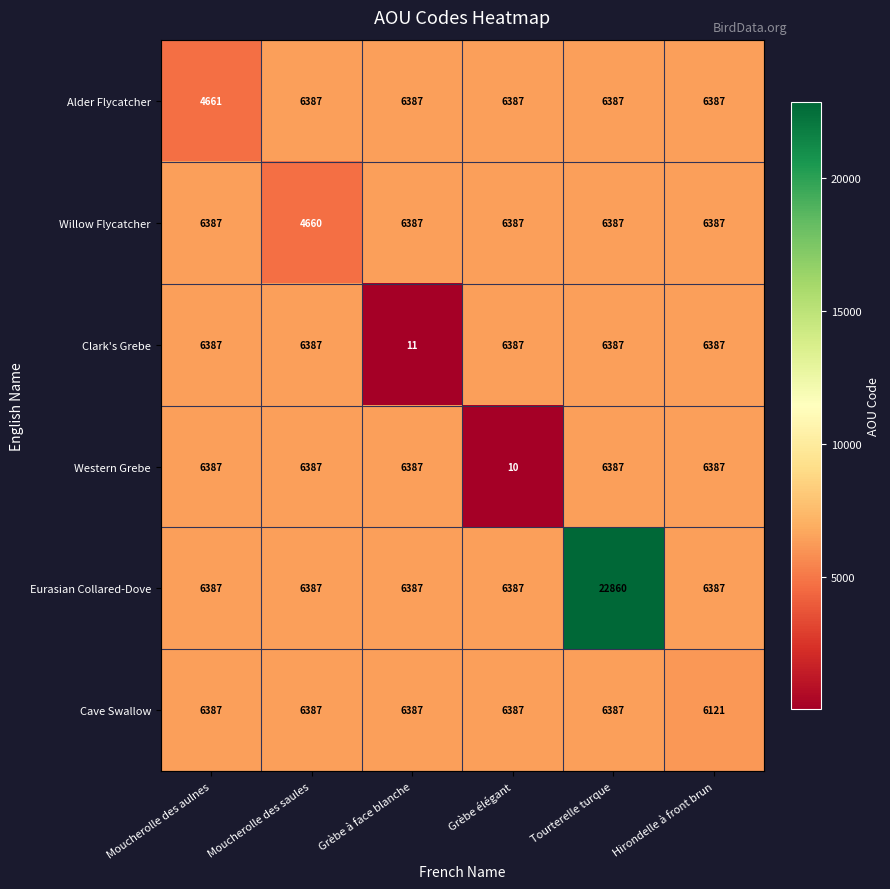

What is the difference between the second highest and minimum values in the Western Grebe series?

6377